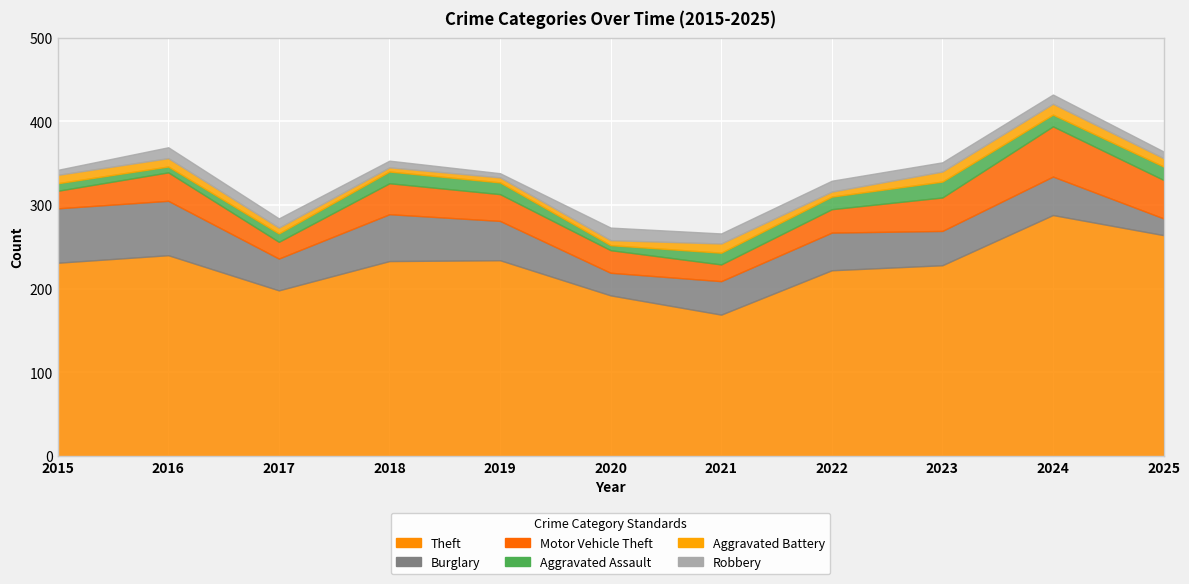

Rank the series at 2023 from lowest to highest value.

Robbery, Aggravated Battery, Aggravated Assault, Motor Vehicle Theft, Burglary, Theft